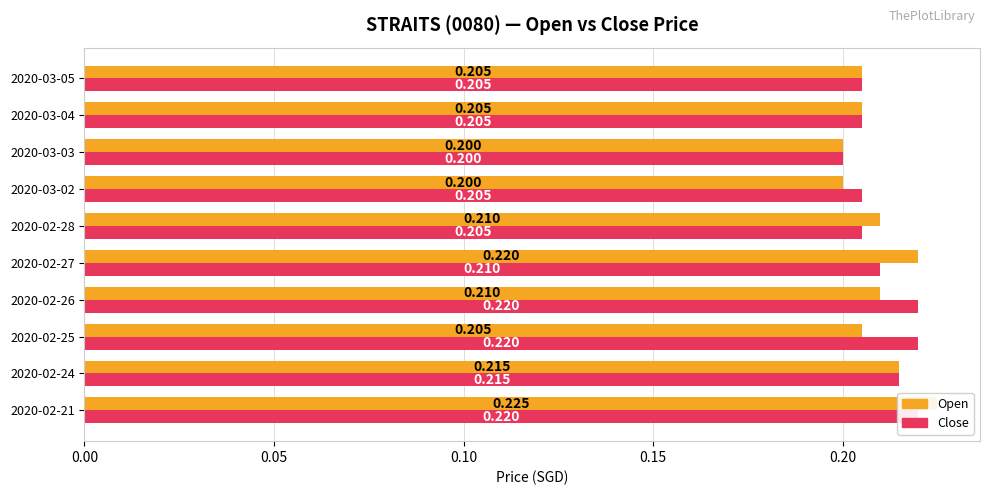

How many open values are between 0 and 1?

10